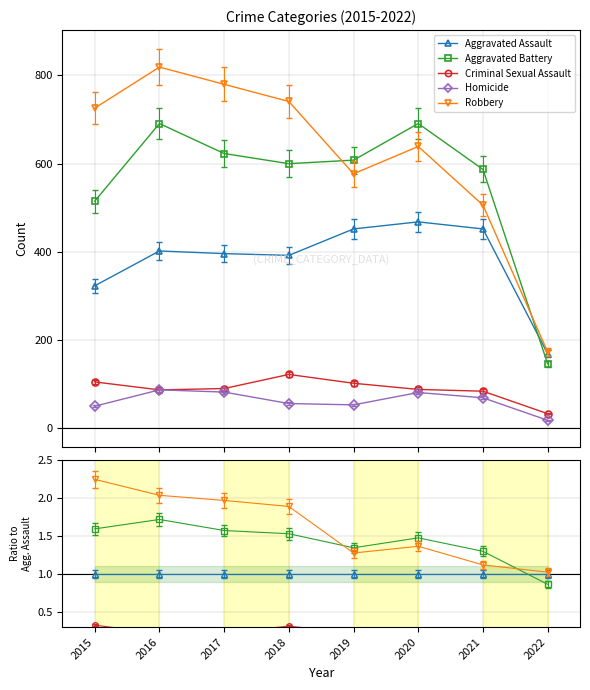

How many distinct data groups are displayed?

5